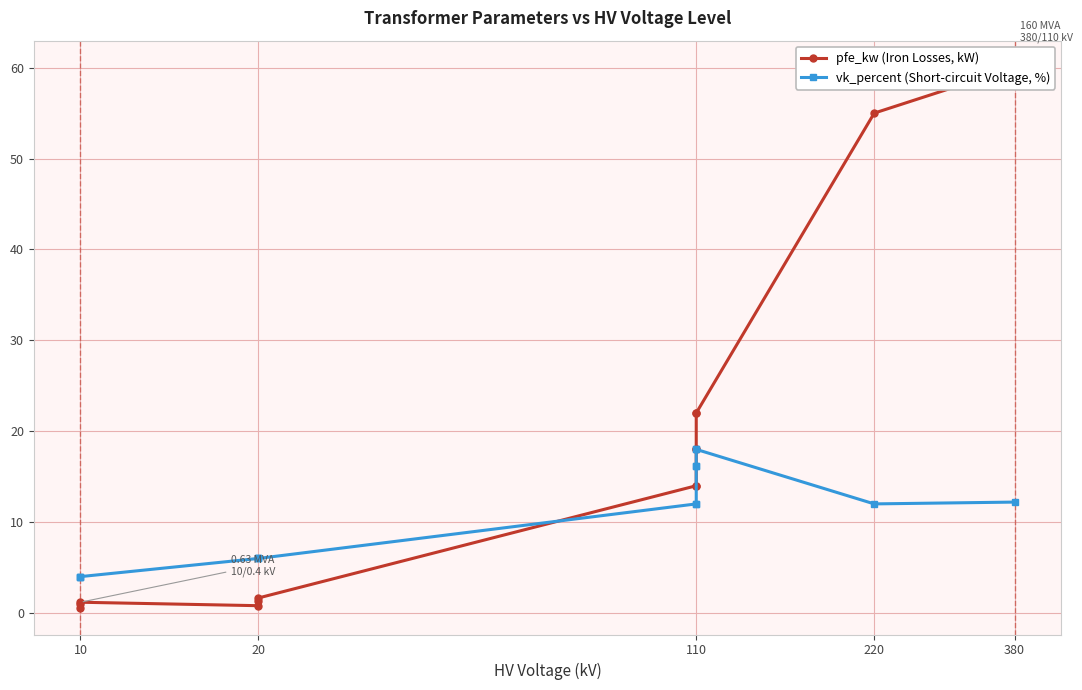

Which series changed the most between 110 and 220?

pfe_kw (Iron Losses, kW)